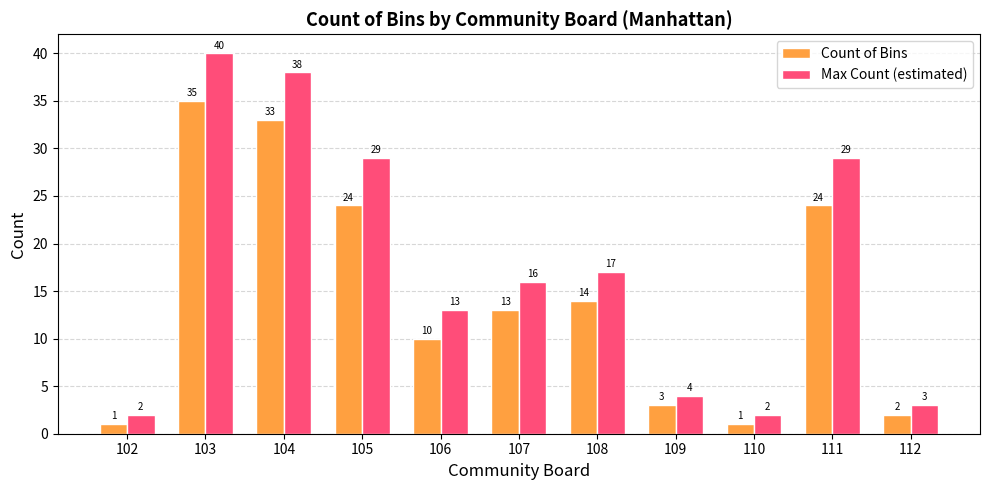

At 109, list the series in order from smallest to largest.

Count of Bins, Max Count (estimated)